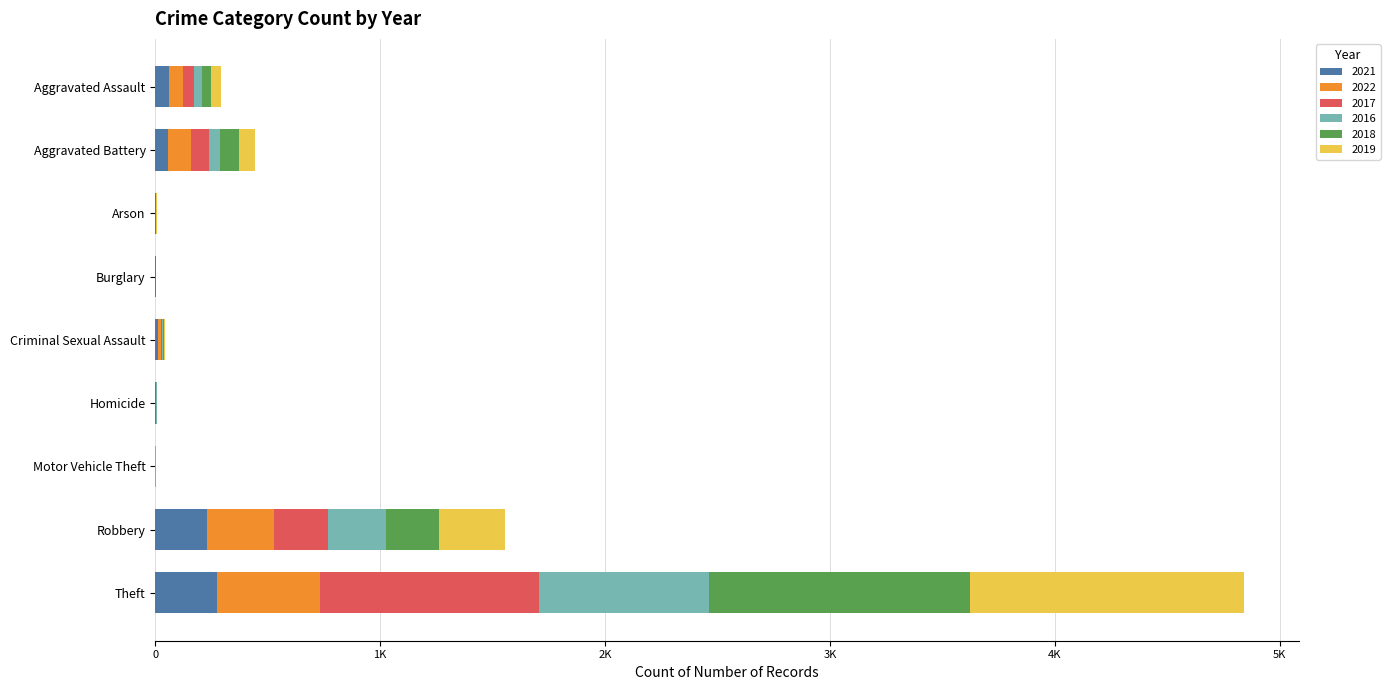

What is the value of the 2016 bar at the 9th from the left?

756